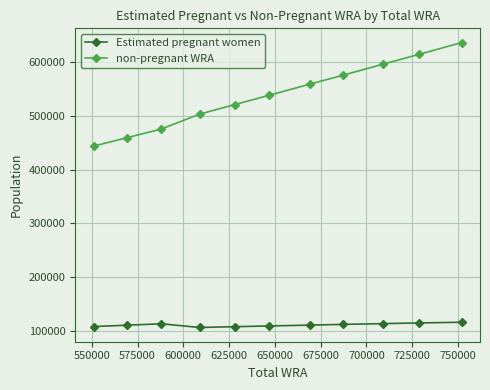

What is the highest value of the Estimated pregnant women series?

115452.0